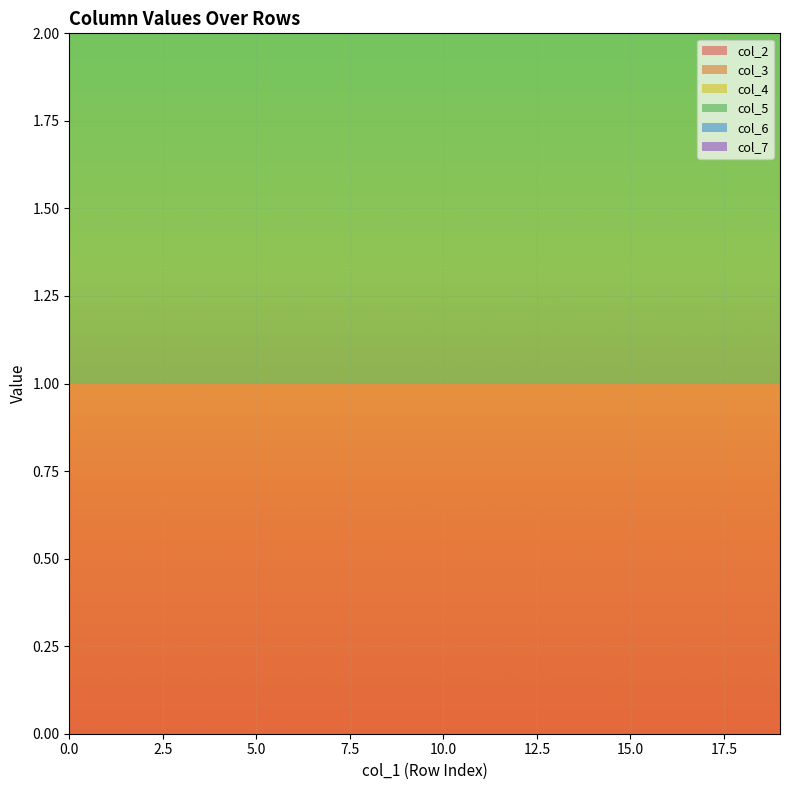

Reading left to right, list all the values displayed in this chart.

col_2: 0	0	0	0	0	0	0	0	0	0	0	0	0	0	0	0	0	0	0	0
col_3: 1	1	1	1	1	1	1	1	1	1	1	1	1	1	1	1	1	1	1	1
col_4: 0	0	0	0	0	0	0	0	0	0	0	0	0	0	0	0	0	0	0	0
col_5: 1	1	1	1	1	1	1	1	1	1	1	1	1	1	1	1	1	1	1	1
col_6: 0	0	0	0	0	0	0	0	0	0	0	0	0	0	0	0	0	0	0	0
col_7: 0	0	0	0	0	0	0	0	0	0	0	0	0	0	0	0	0	0	0	0